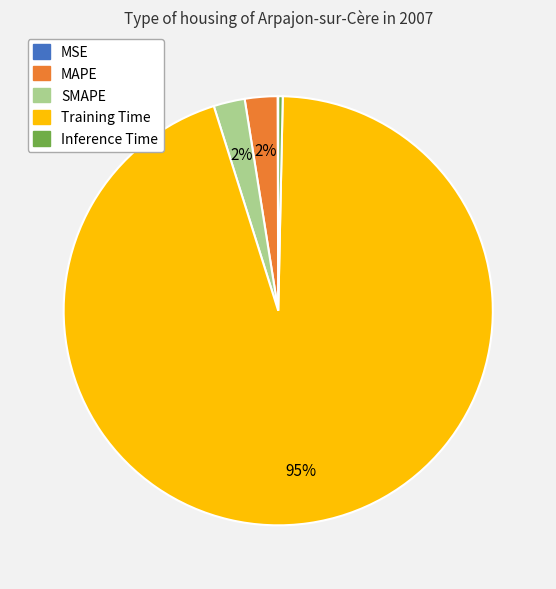

Which slice represents more than half of the pie?

Training Time